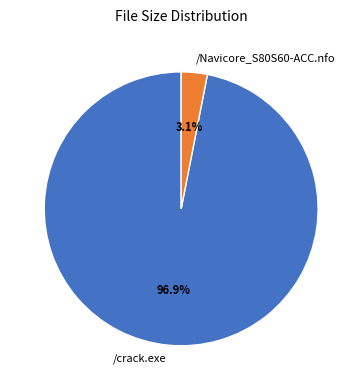

To the nearest percent, what is the combined percentage of /Navicore_S80S60-ACC.nfo and /crack.exe?

100%